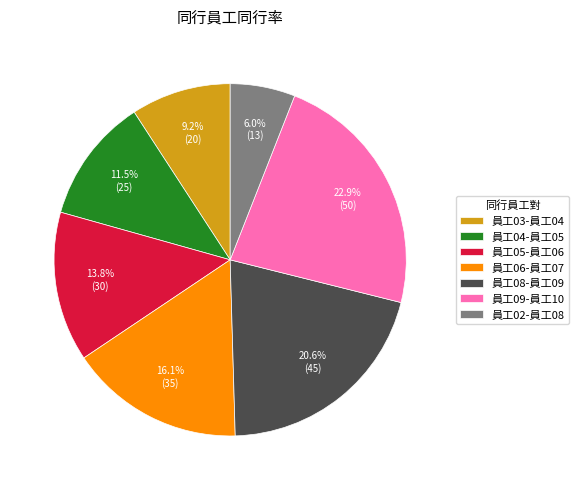

Which slice is the largest?

員工09-員工10